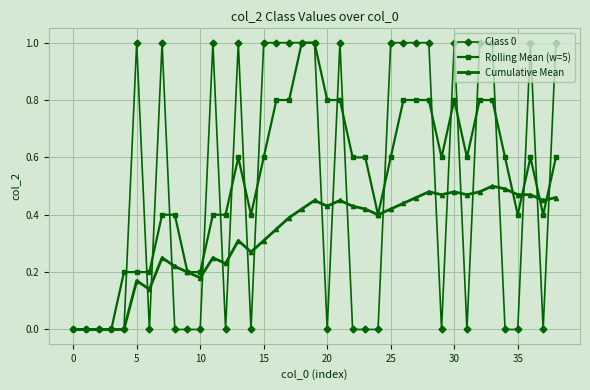

True or false: Class 0 has more than 1 points higher than both neighbors.

True